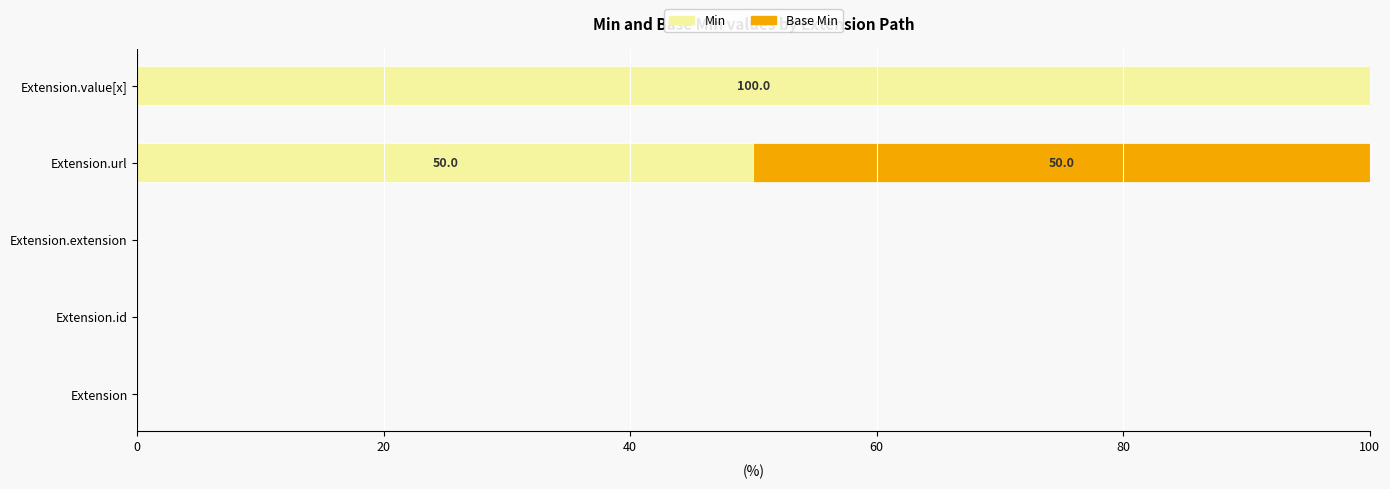

How many data points does each series have?

5